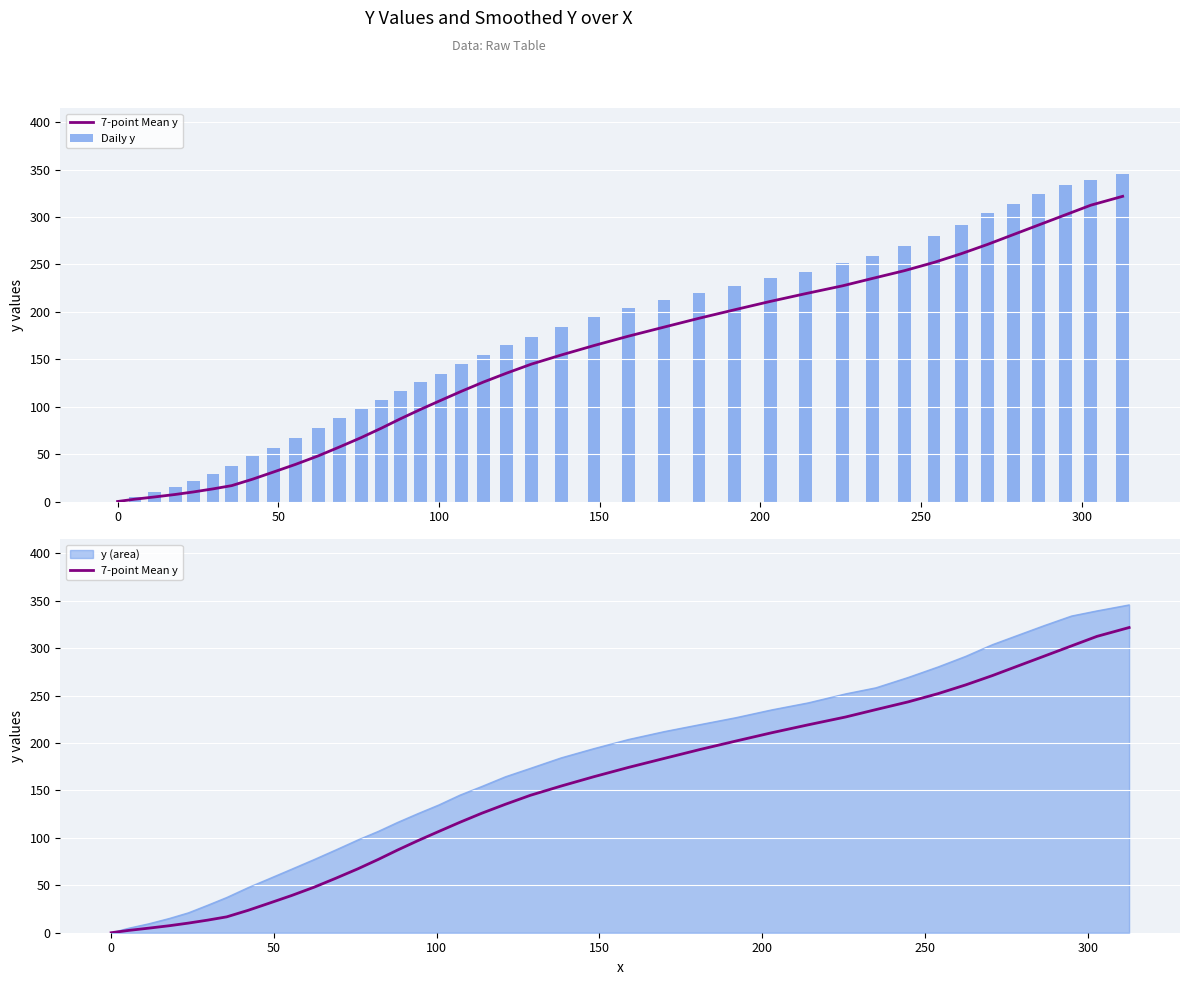

How many data points in Daily y are above 173?

20